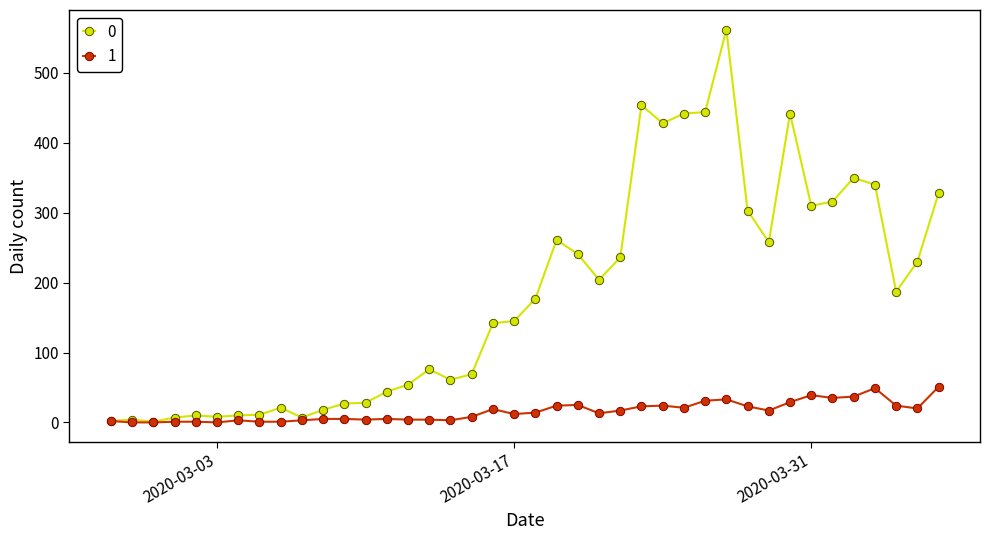

List the series in order of their overall mean, highest first.

0, 1